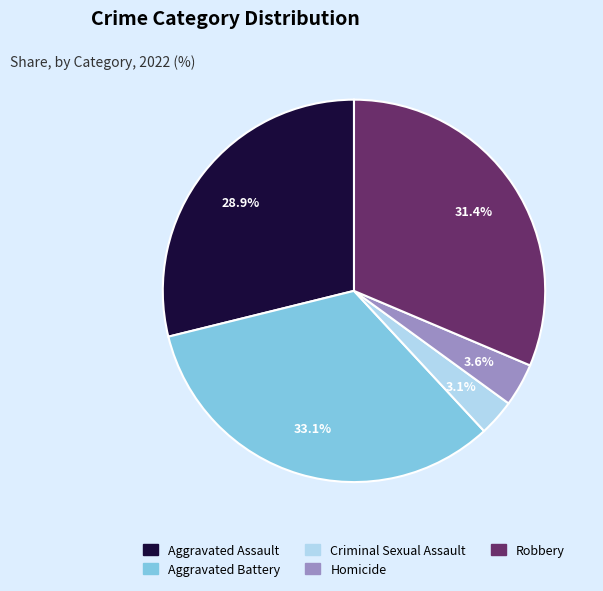

Which has a higher value, Aggravated Battery or Homicide?

Aggravated Battery